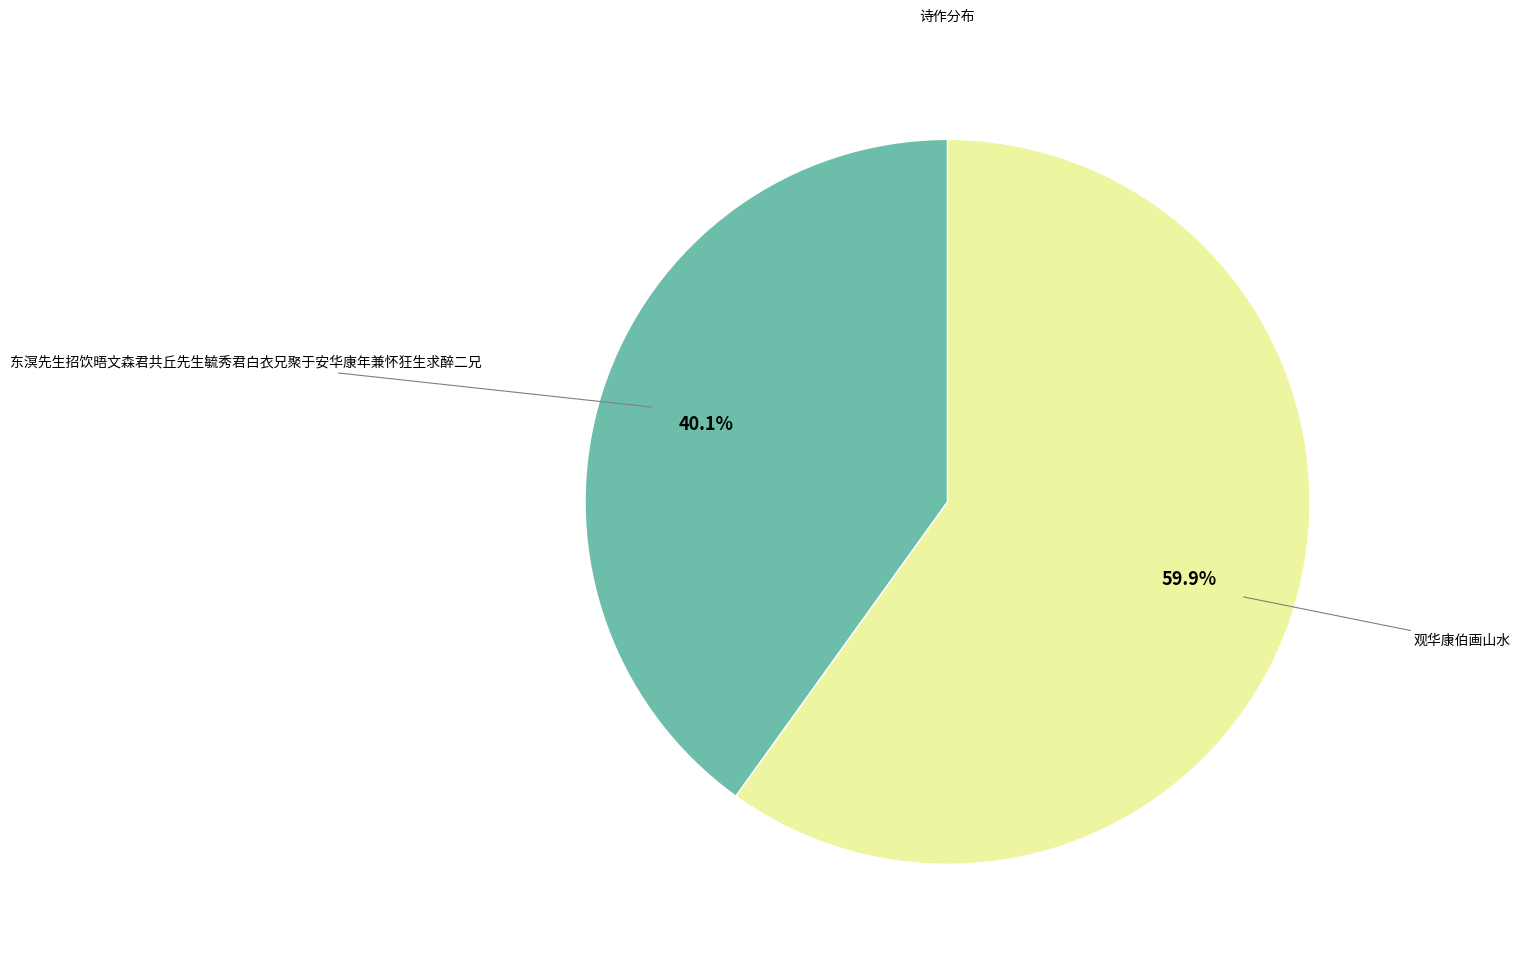

Rank the categories by value from lowest to highest.

东溟先生招饮晤文森君共丘先生毓秀君白衣兄聚于安华康年兼怀狂生求醉二兄, 观华康伯画山水